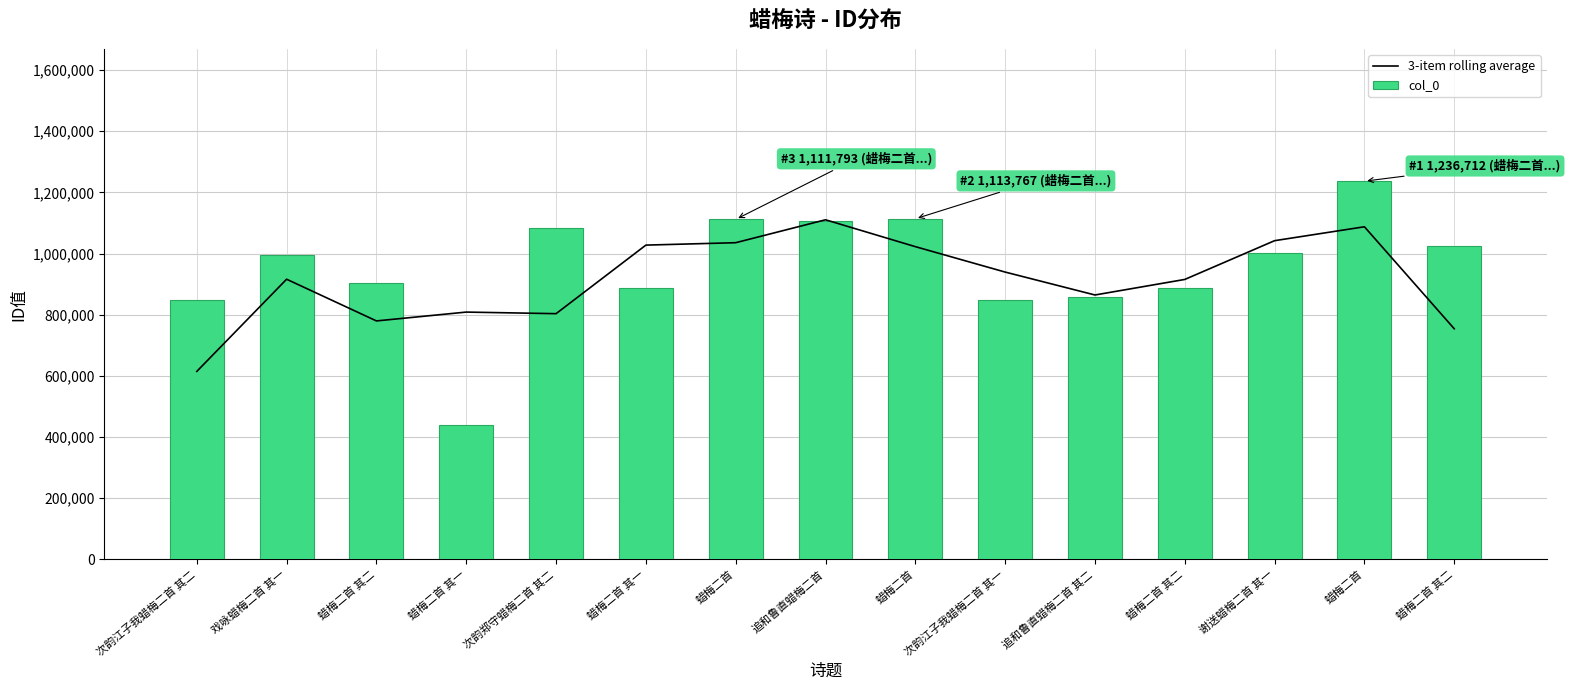

Count the number of data series in this chart.

2